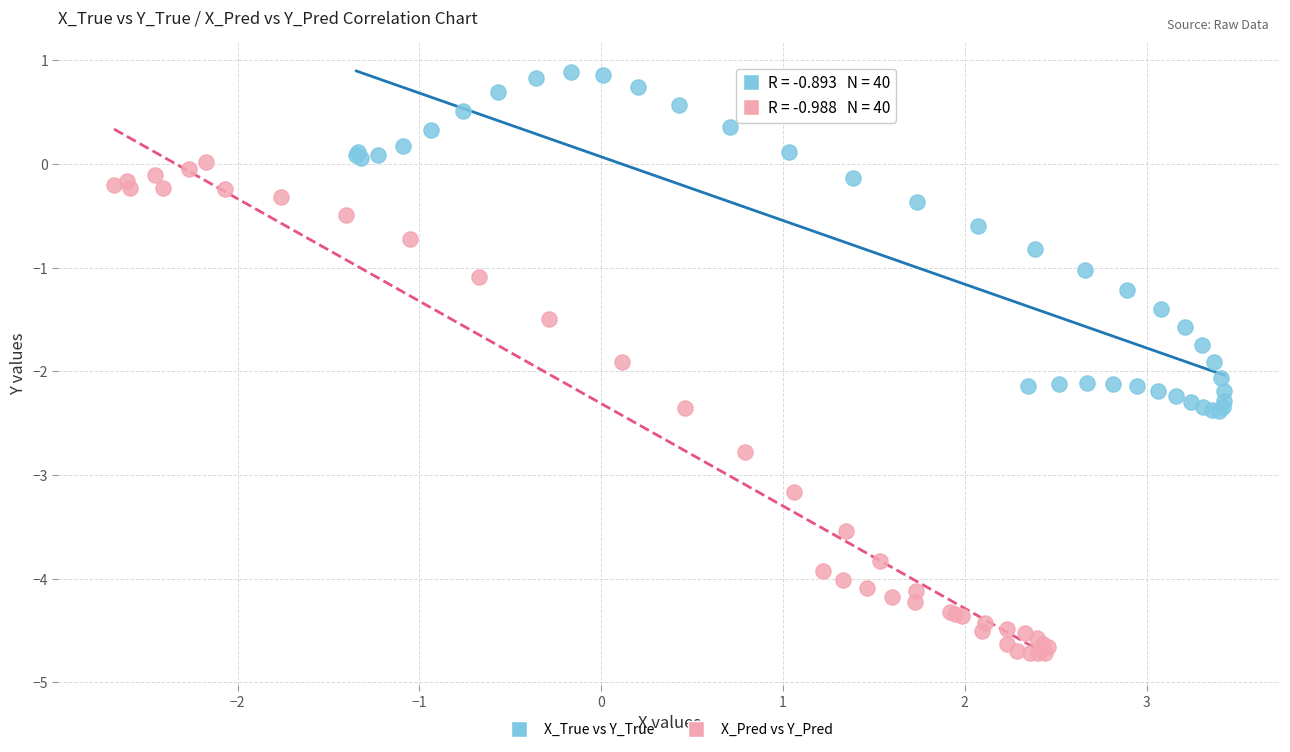

Which series reaches the maximum Y coordinate?

X_True vs Y_True